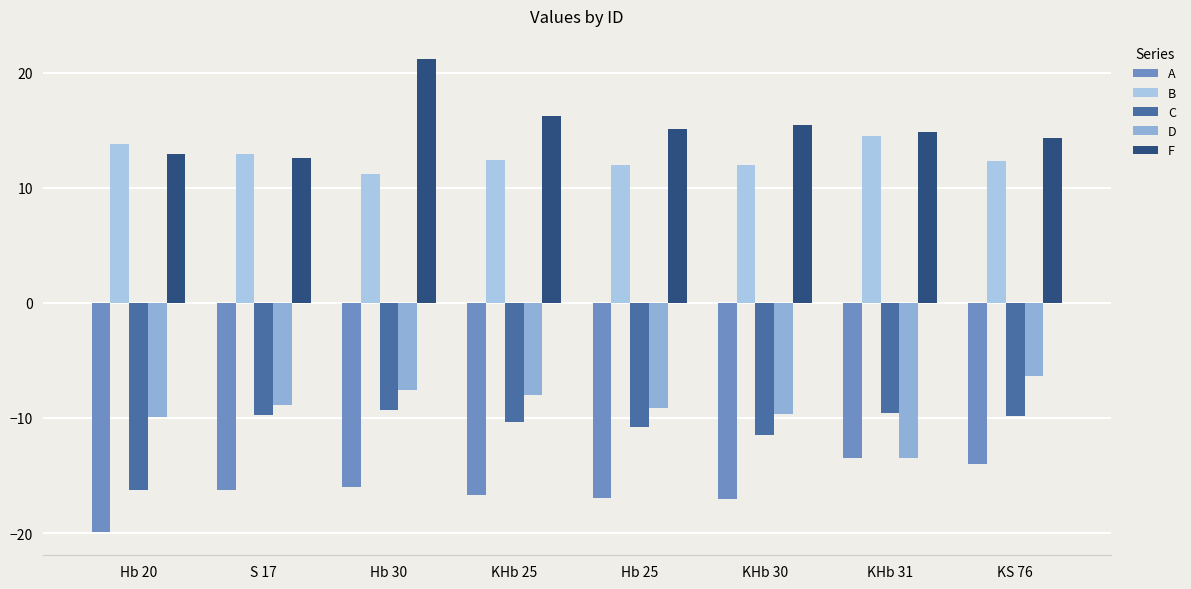

How many data points does each series have?

8